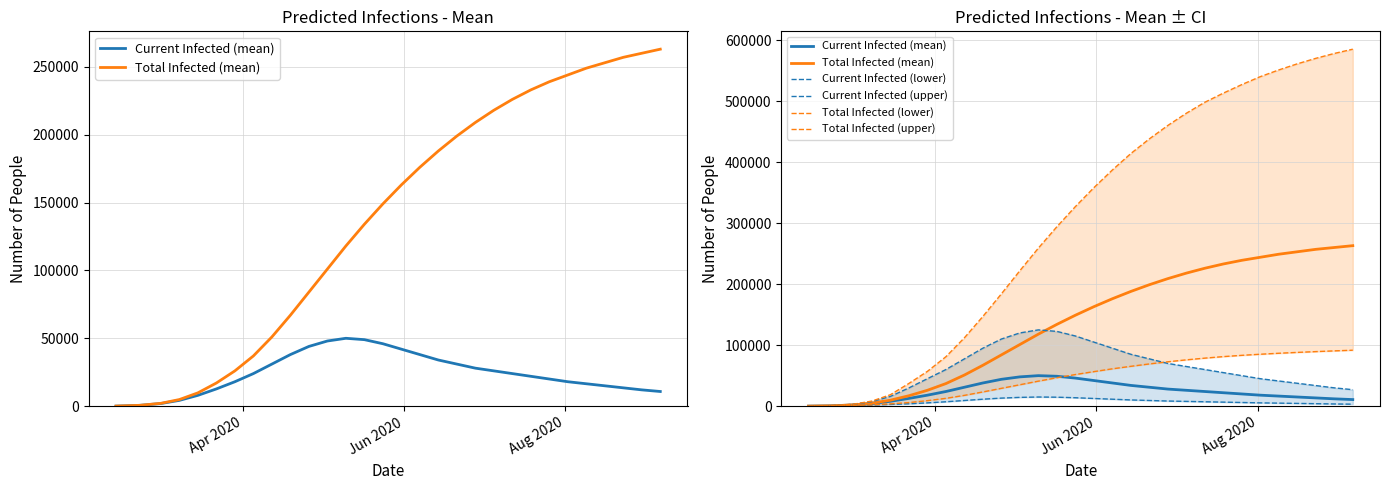

List the series in order of their peak value, highest first.

Total Infected (upper), Total Infected (mean), Current Infected (upper), Total Infected (lower), Current Infected (mean), Current Infected (lower)